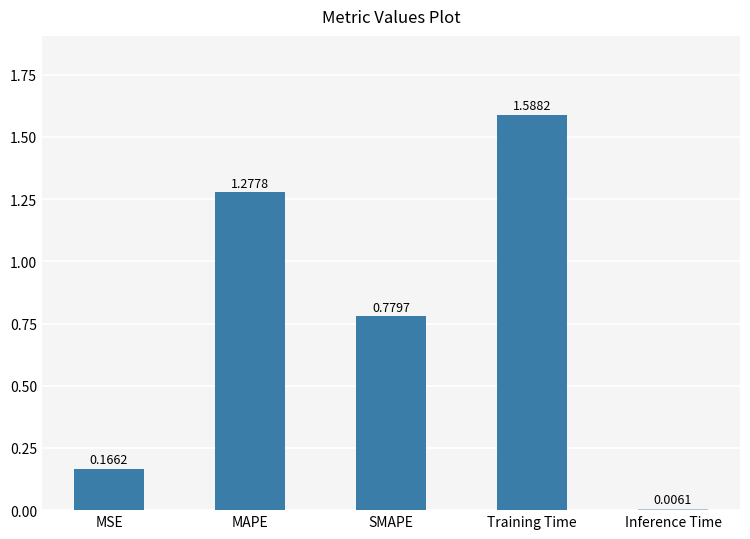

Rank the categories by value from lowest to highest.

Inference Time, MSE, SMAPE, MAPE, Training Time